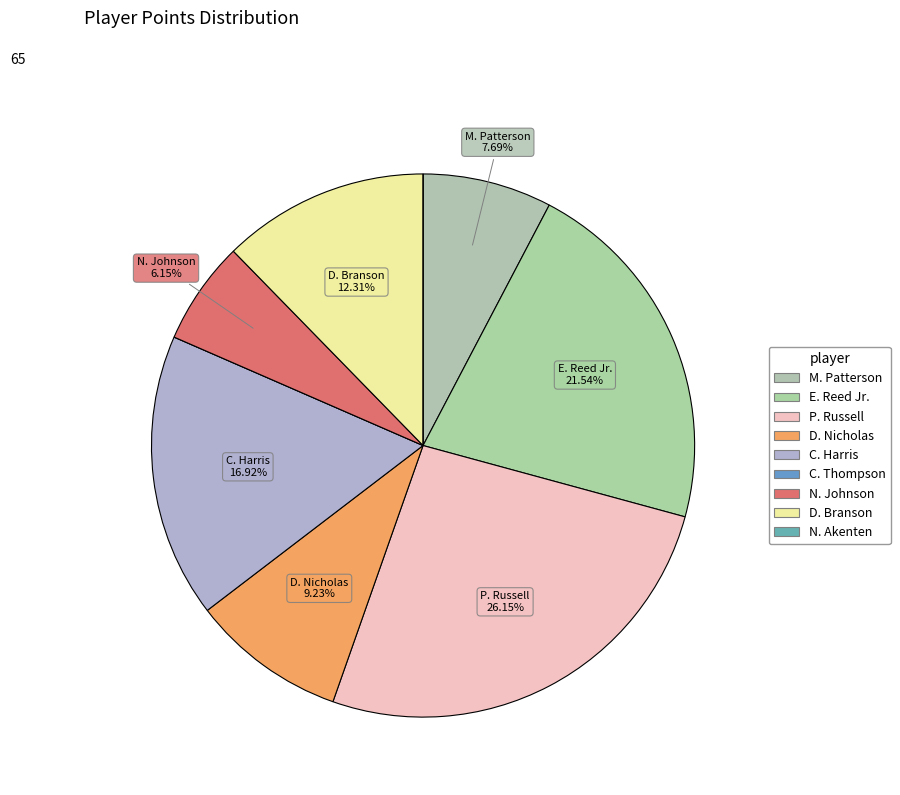

What is the smallest slice in the pie chart?

C. Thompson